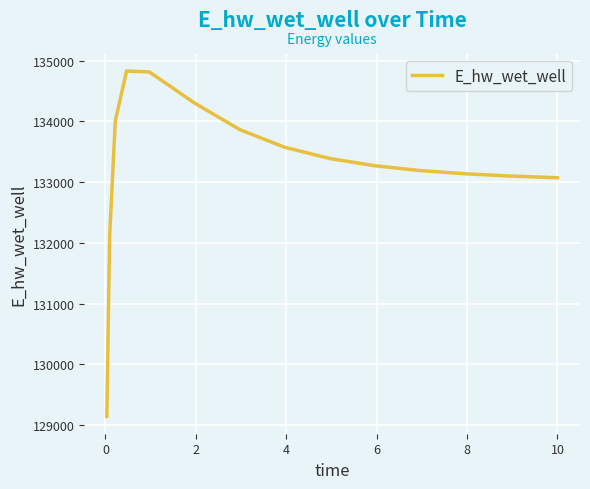

How many values are below 133269?

7